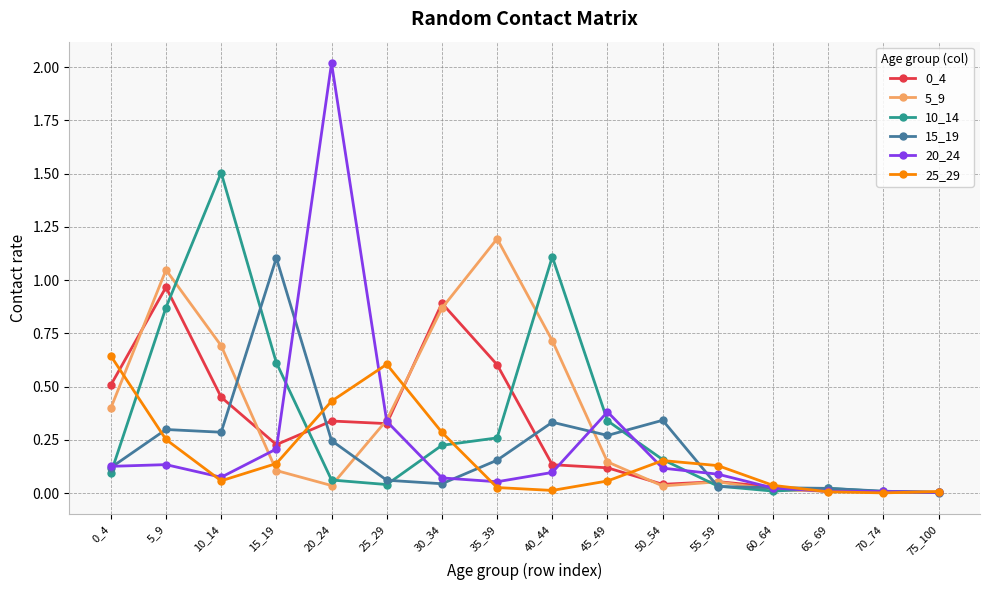

What is the maximum value shown in the chart?

2.0